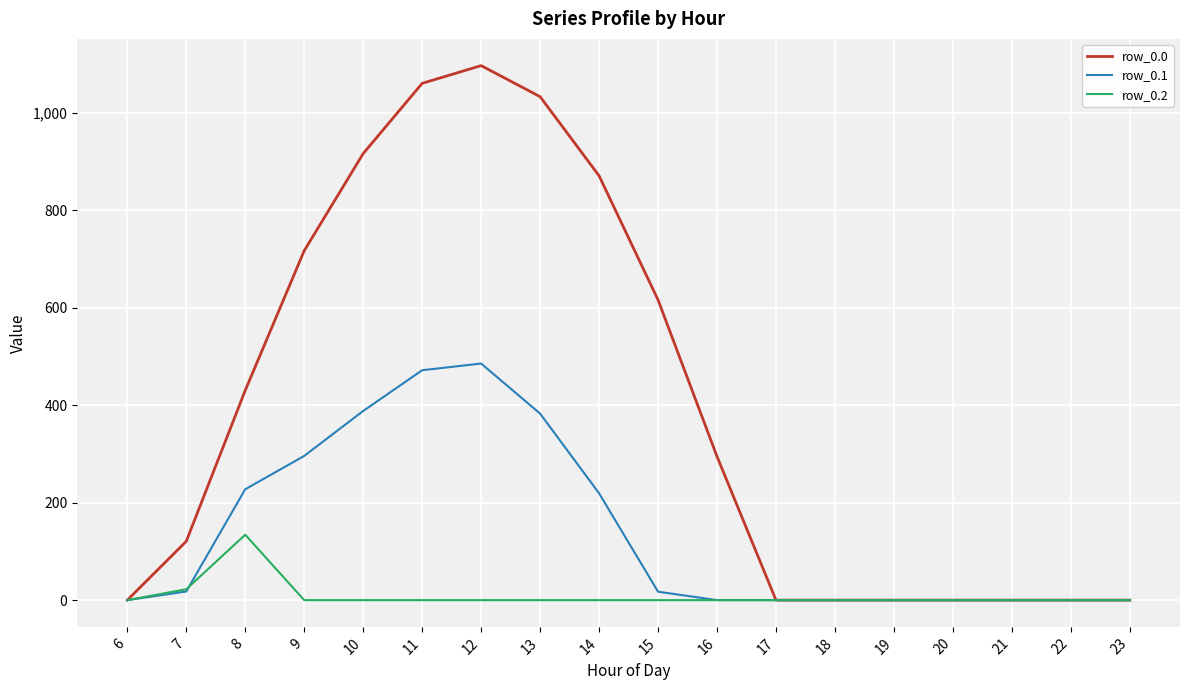

Rank the series at 10 from highest to lowest value.

row_0.0, row_0.1, row_0.2